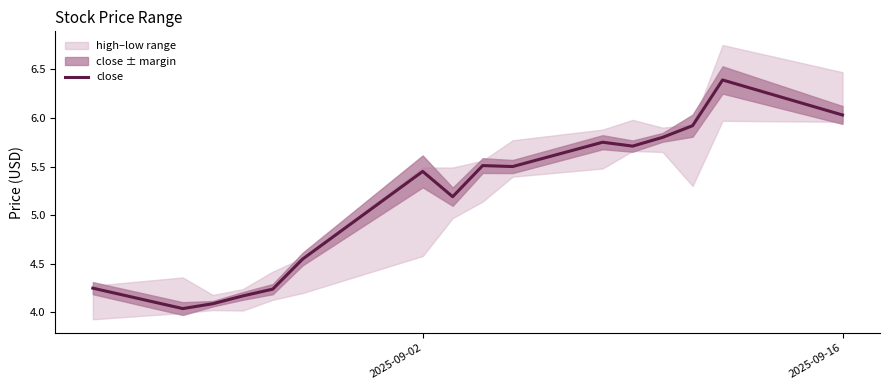

What is the value of the 10th point from the left?

5.5